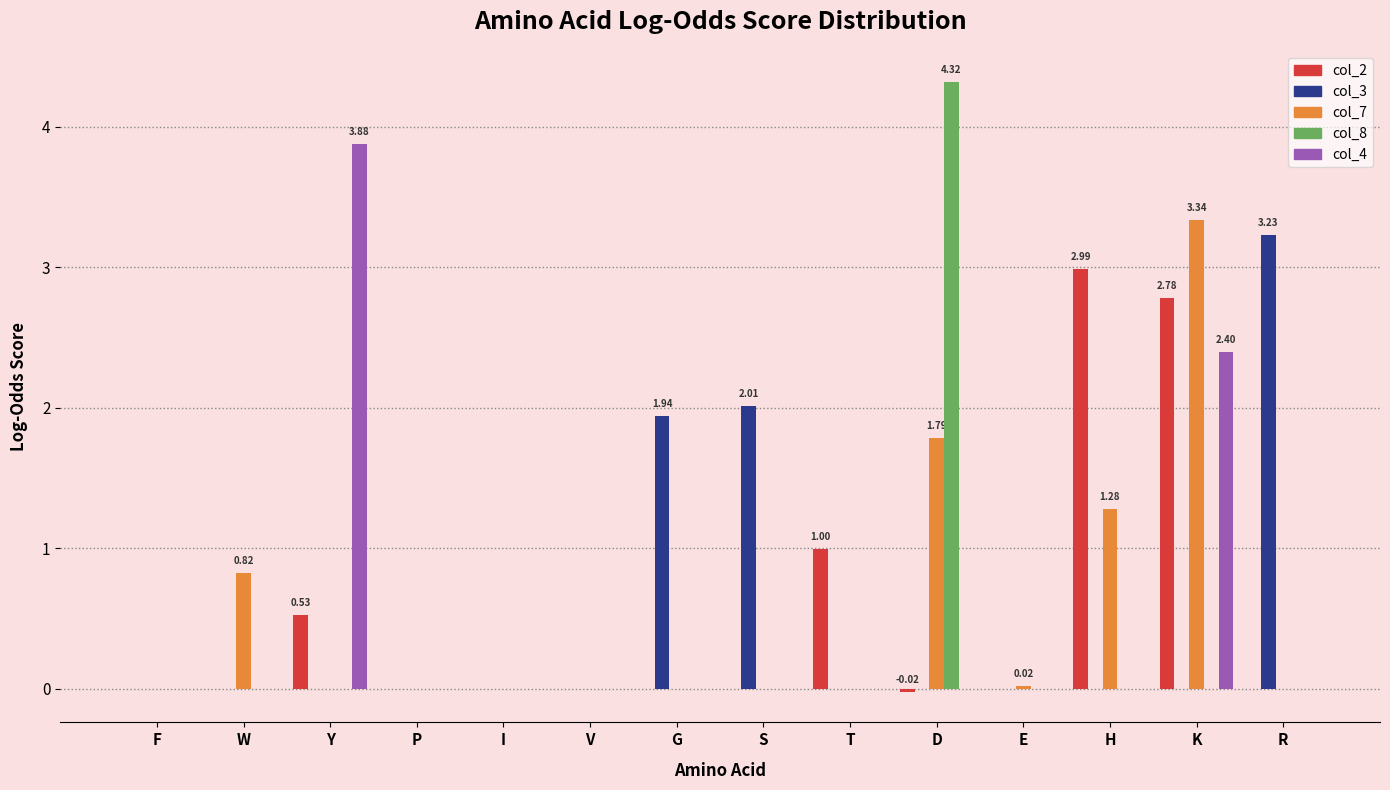

How many groups of bars are there?

14